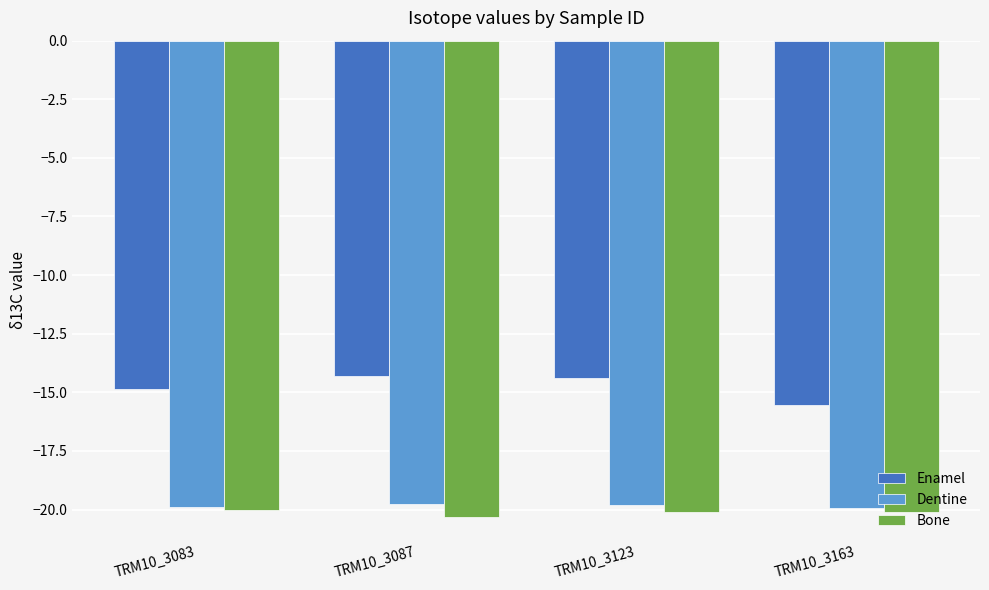

What are all the series names shown in the legend?

Enamel, Dentine, Bone